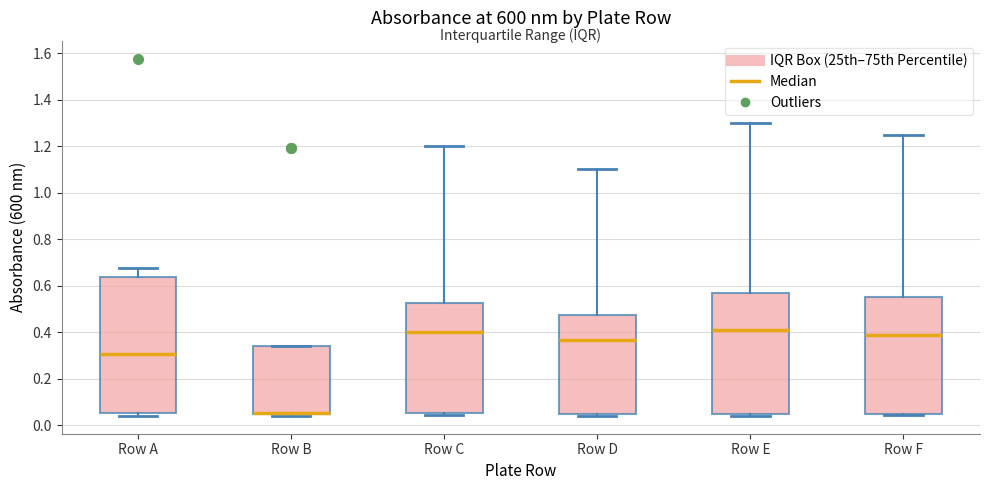

Reading left to right, transcribe this box plot: for each box, give where its median line is, the range the box spans, and where its two whiskers end, as read against the y-axis. The values are not printed on the chart, so give them approximately, as read against the axis.

Row A: median 0.30, box 0.06 to 0.64, whiskers 0.04 to 0.68
Row B: median 0.06 (drawn on the box's lower edge), box 0.04 to 0.34, whiskers 0.04 (just below the box's lower edge) to 0.34
Row C: median 0.40, box 0.06 to 0.52, whiskers 0.04 to 1.20
Row D: median 0.36, box 0.04 to 0.48, whiskers 0.04 (just below the box's lower edge) to 1.10
Row E: median 0.42, box 0.06 to 0.56, whiskers 0.04 to 1.30
Row F: median 0.40, box 0.04 to 0.56, whiskers 0.04 (just below the box's lower edge) to 1.26